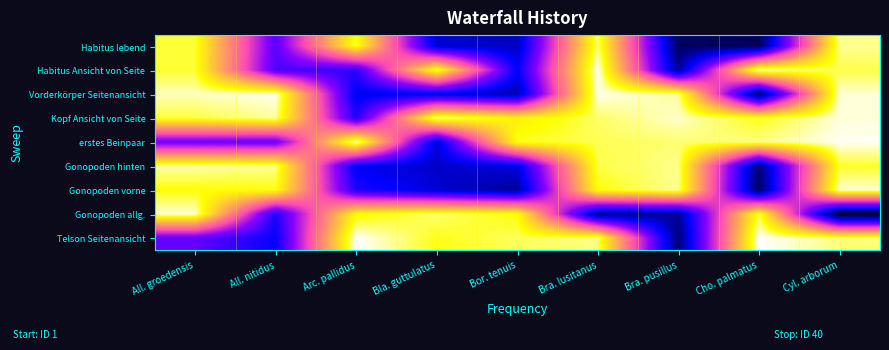

What is the total value across all series at Bor. tenuis?

432.5